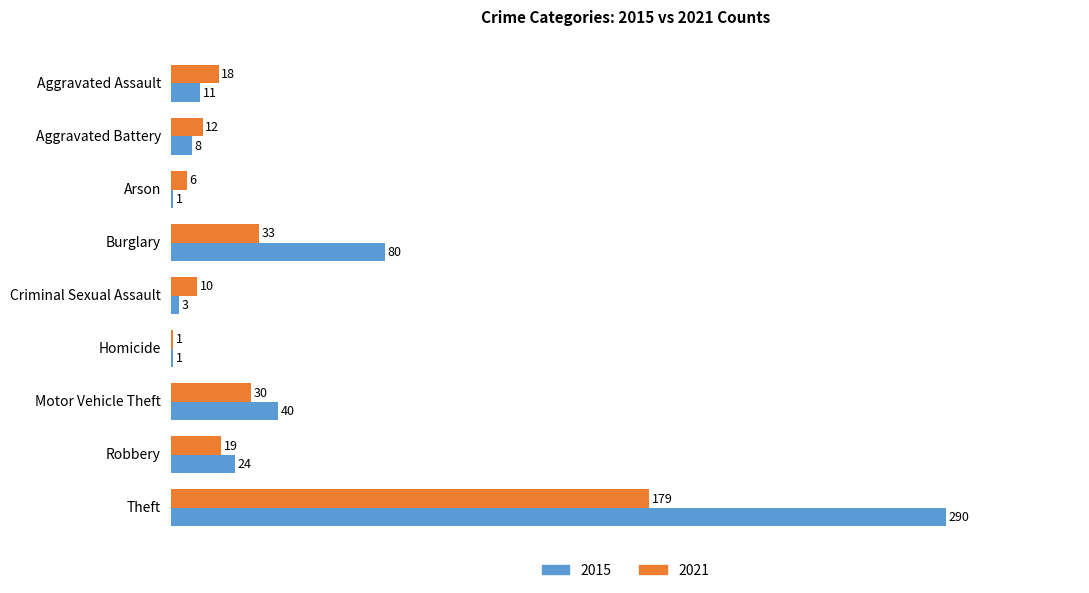

What value does the 2021 series have at Criminal Sexual Assault, to the nearest 5?

10